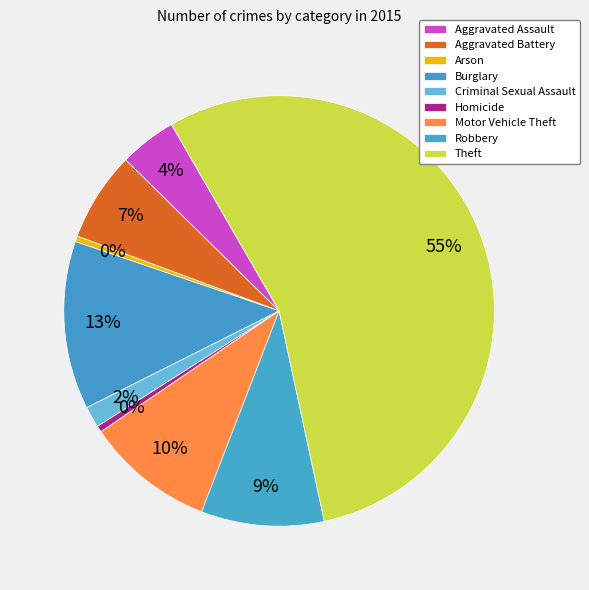

Count the number of slices in the pie.

9